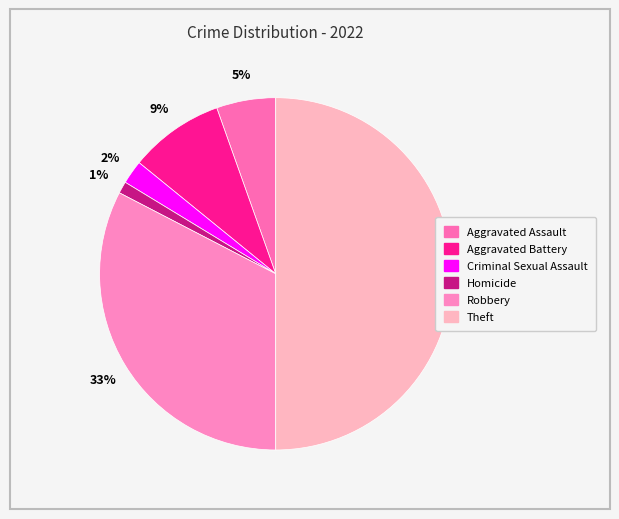

How many slices are in this pie chart?

6